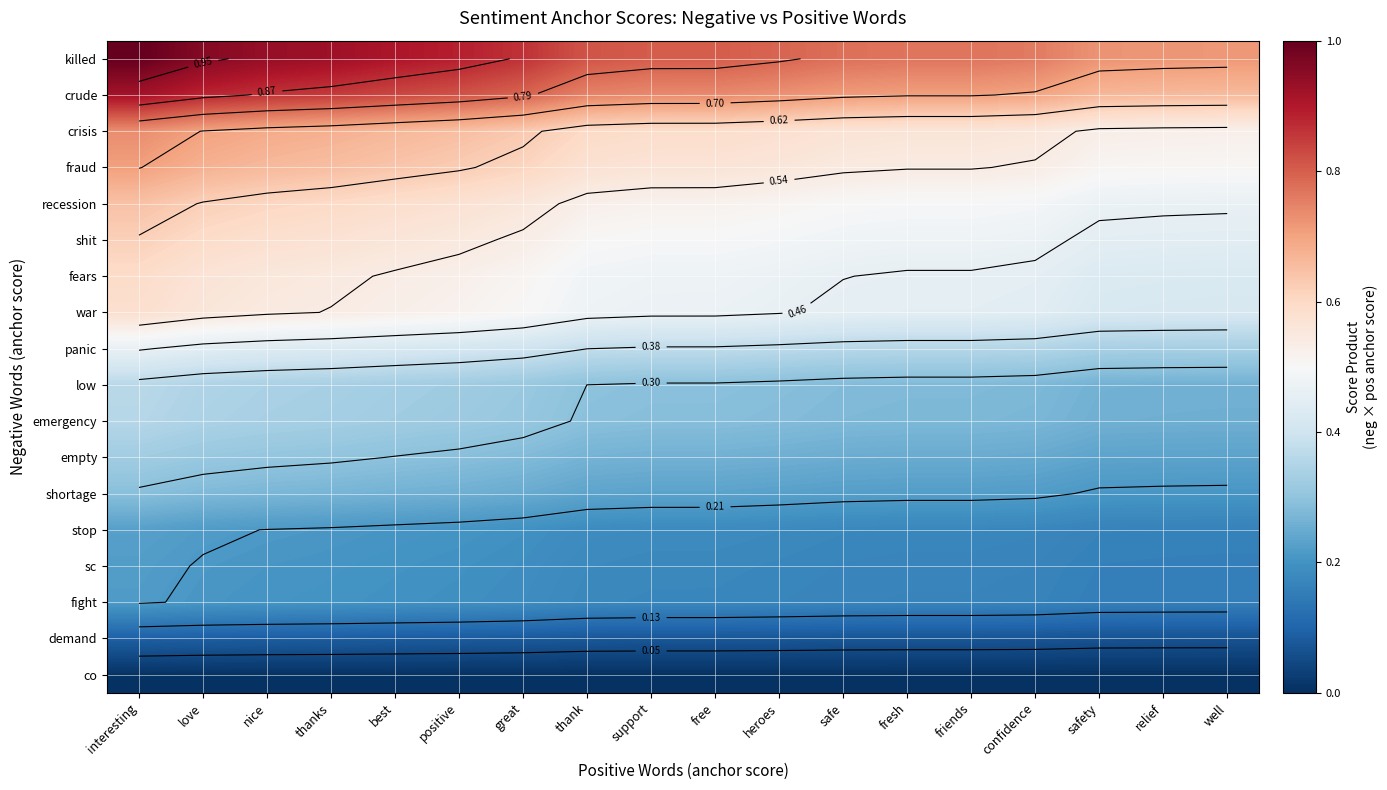

Which category has the highest value across all series?

interesting